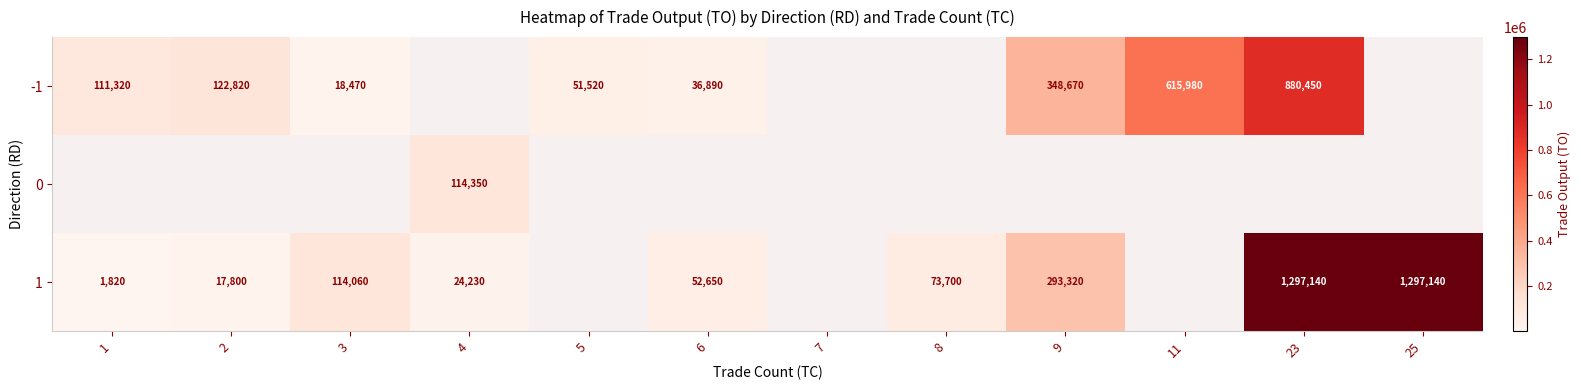

True or false: 1 has a value of 339126 at 23.

False